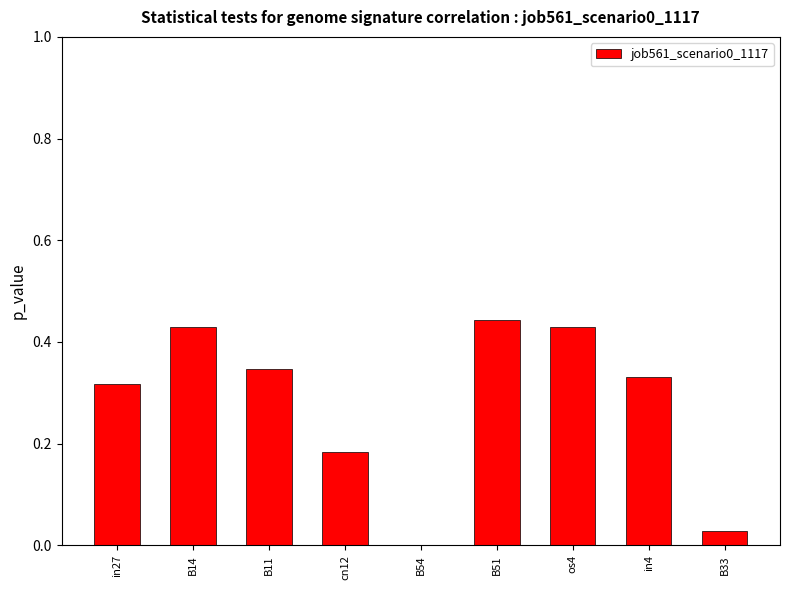

Does the chart contain stacked bars?

No